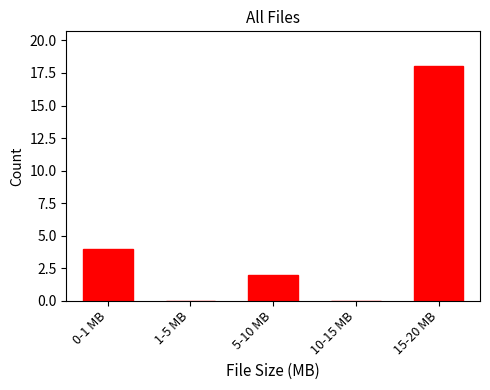

Reading left to right, extract all data points from this chart.

0-1 MB=4	1-5 MB=0	5-10 MB=2	10-15 MB=0	15-20 MB=18